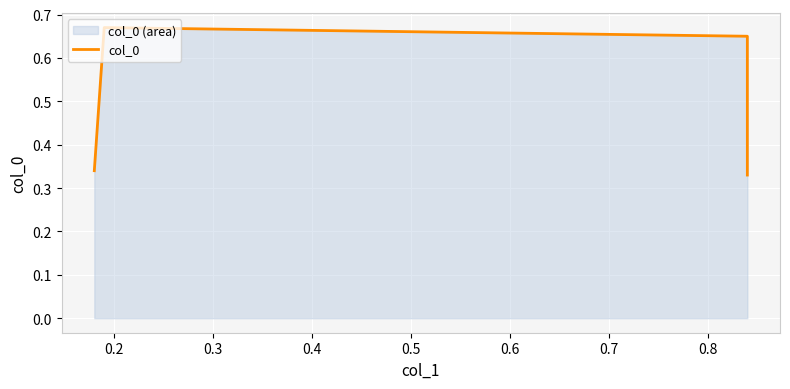

Is it true that the value at 0.3 is 0.7?

True